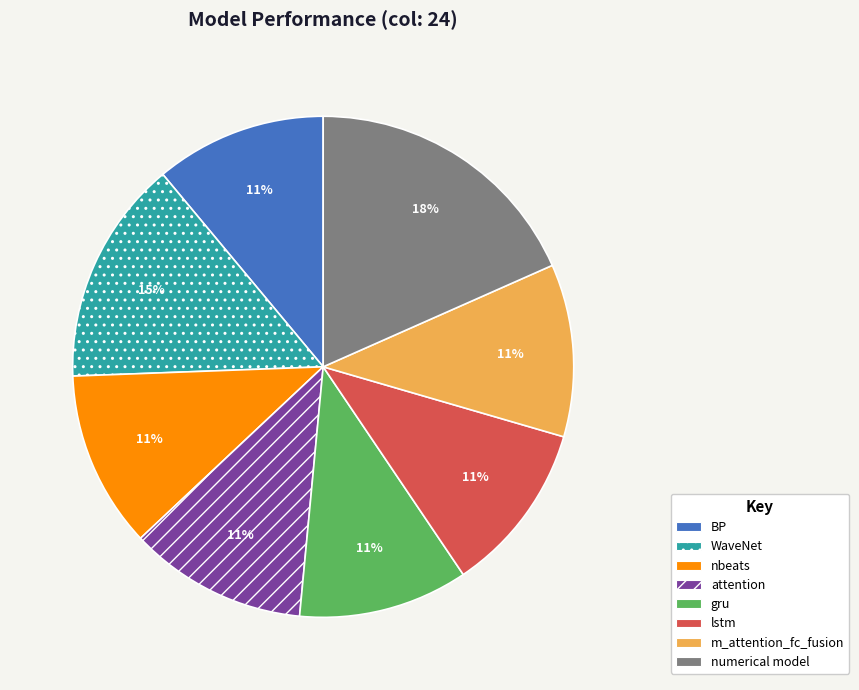

Is there a majority slice in this chart?

No